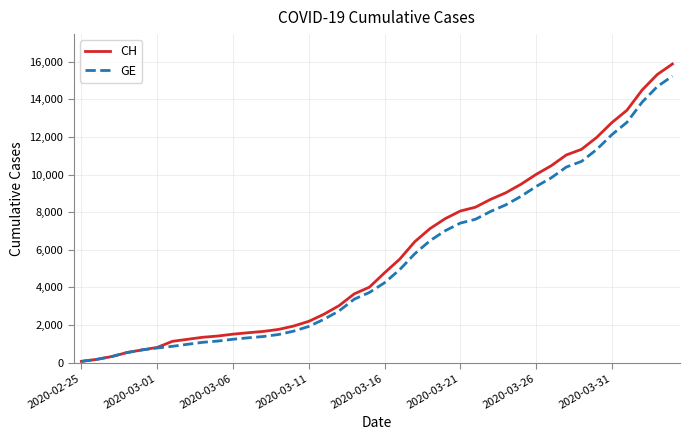

What are all the series names shown in the legend?

CH, GE